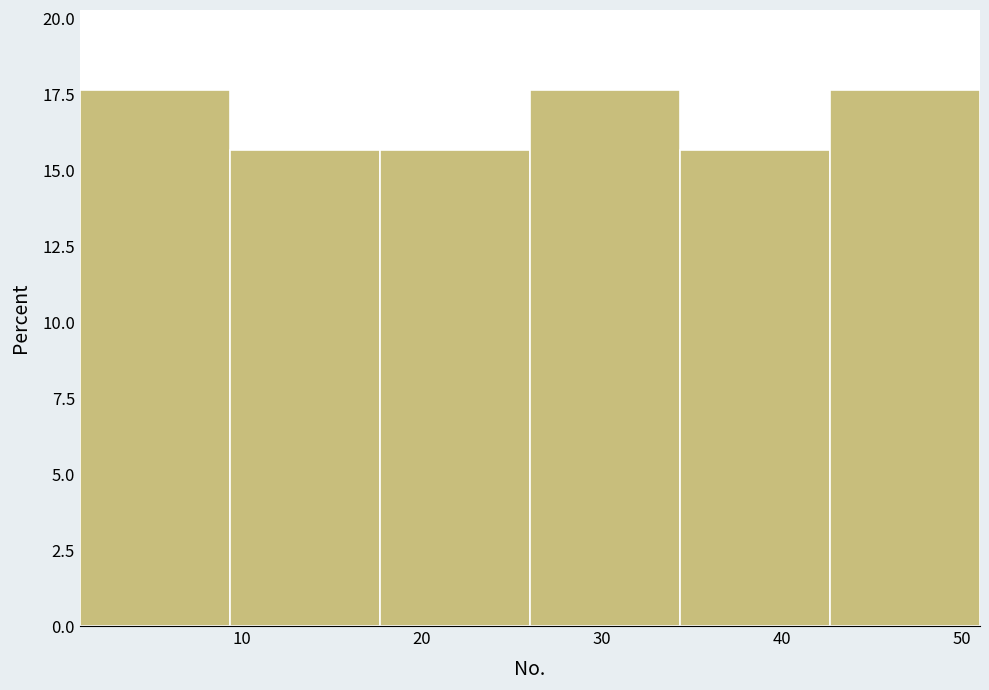

How tall is the bar that spans 43 to 51 on the x-axis? Neither the bar edges nor the heights are printed on the chart, so give them approximately, as read against the axes.

17.5